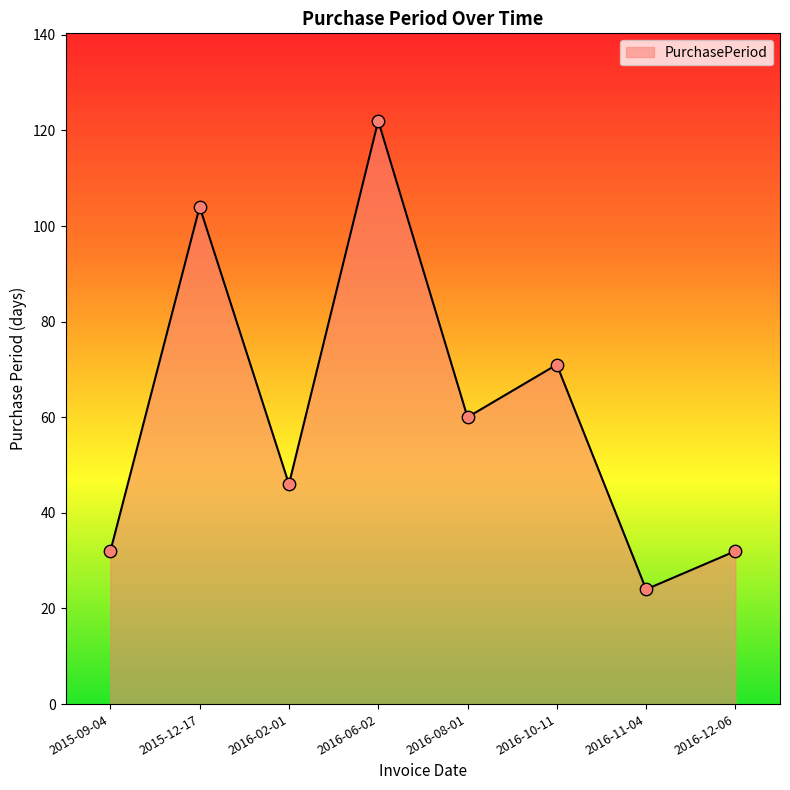

What is the ratio of the value at 2015-09-04 to the value at 2015-12-17?

0.3